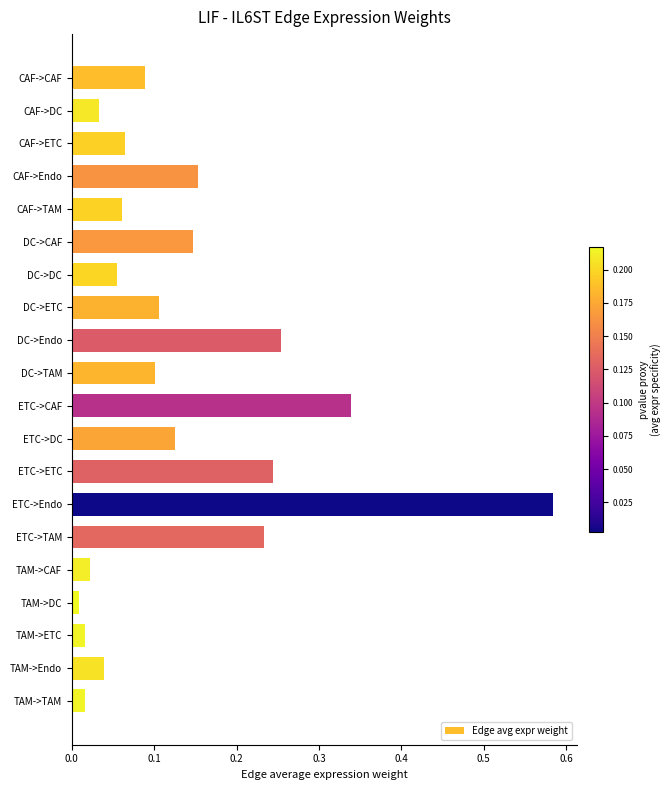

What is the sum of the values at CAF->Endo and DC->Endo?

0.4